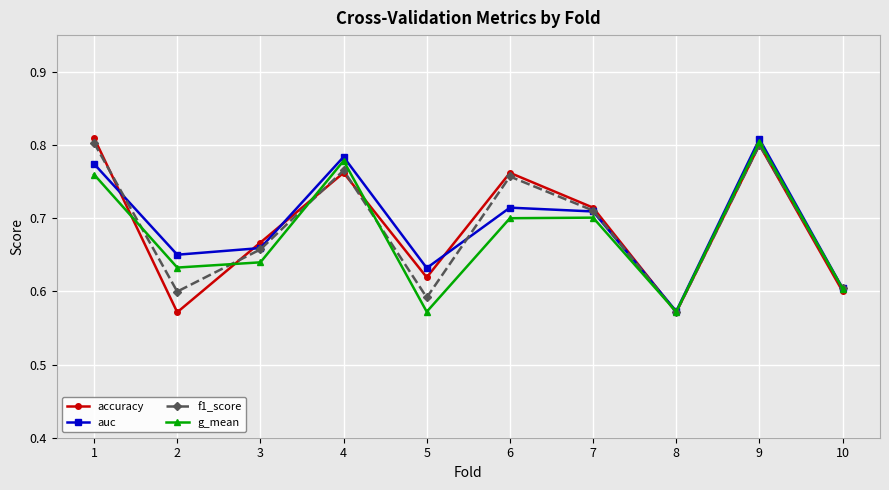

Between 5 and 7, which series saw the biggest shift?

g_mean